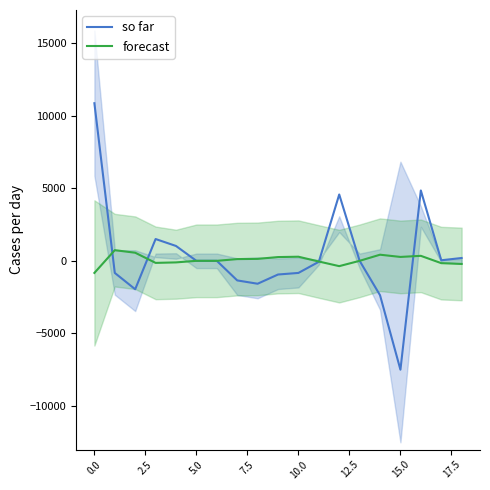

What value does the so far series have at 15.0?

-7494.6